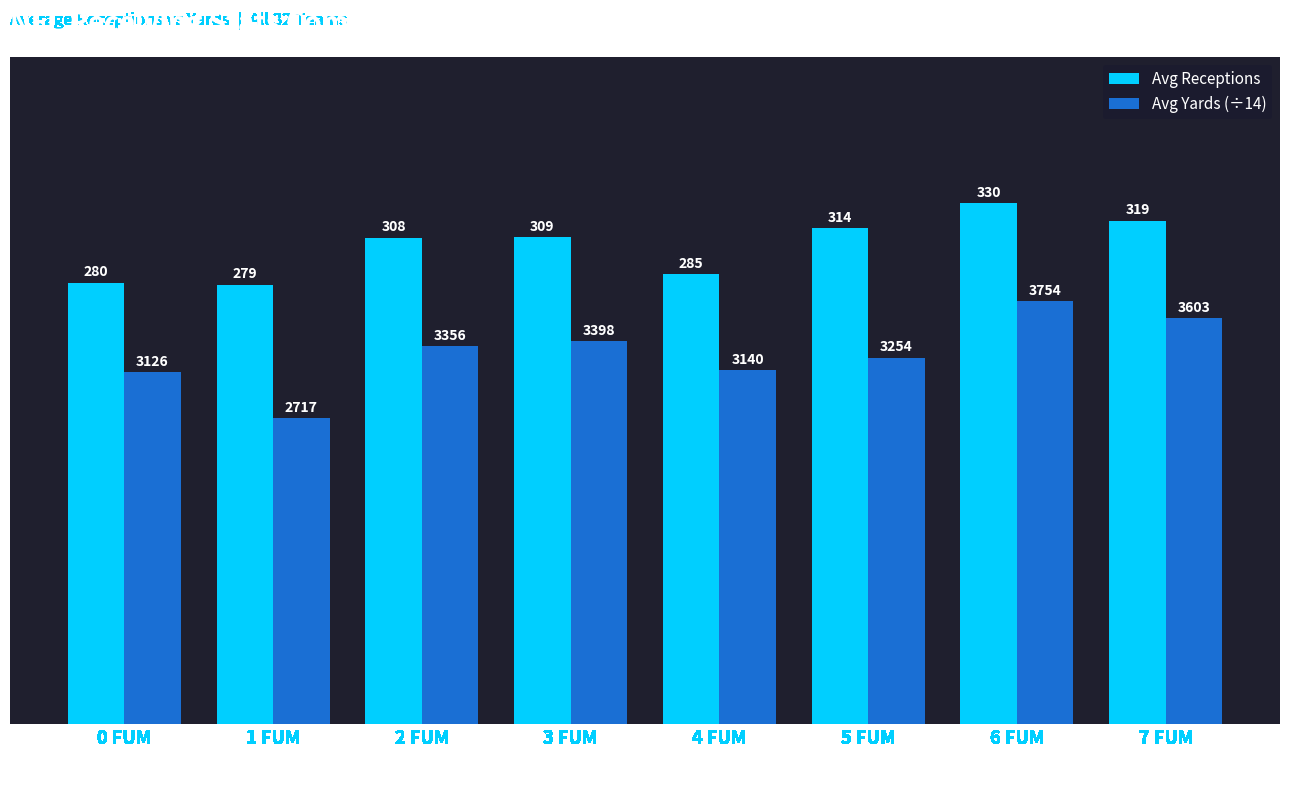

What value does the Avg Yards (÷14) series have at 1 FUM?

194.1